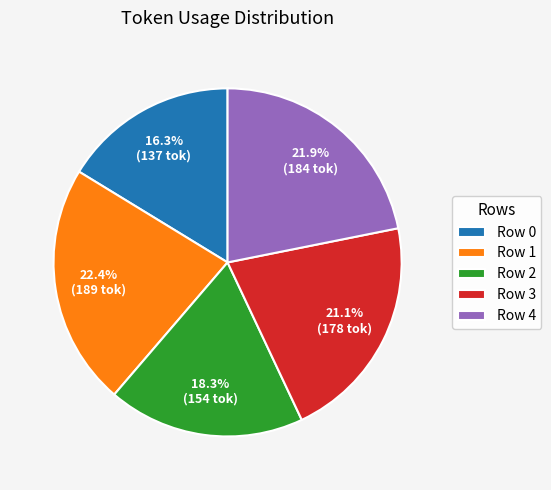

Which has a higher value, Row 0 or Row 3?

Row 3